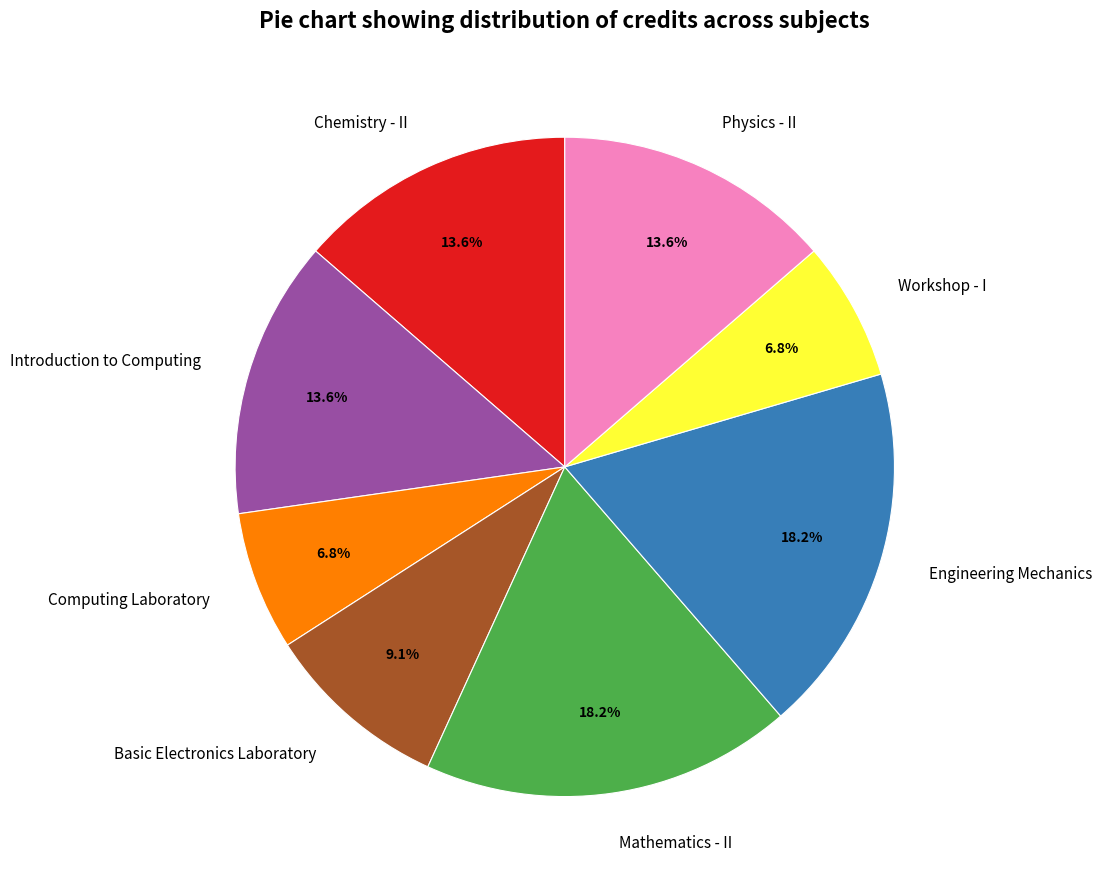

Do Workshop - I and Basic Electronics Laboratory together represent more than half of the pie?

No